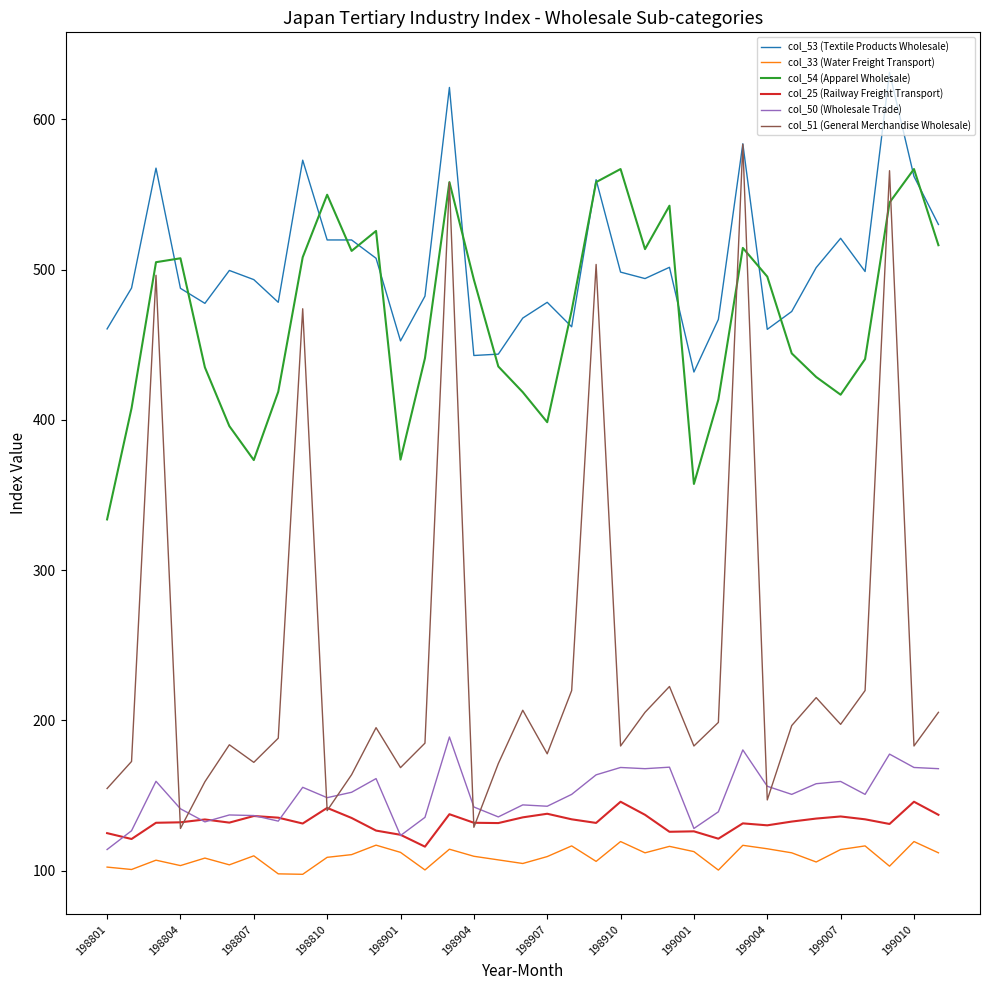

What is the maximum value for col_54 (Apparel Wholesale)?

566.9